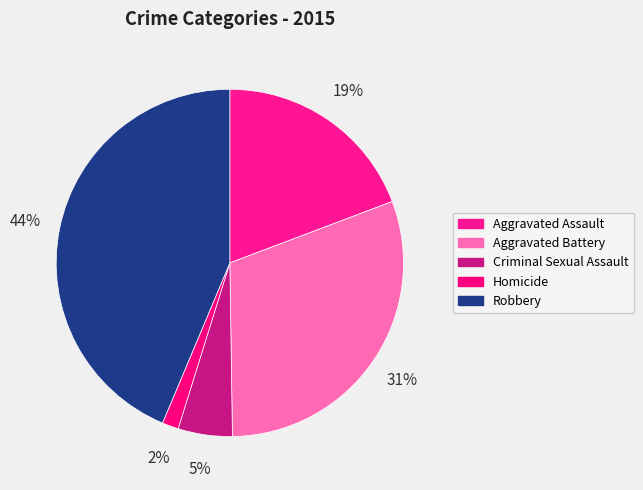

How many slices are in this pie chart?

5